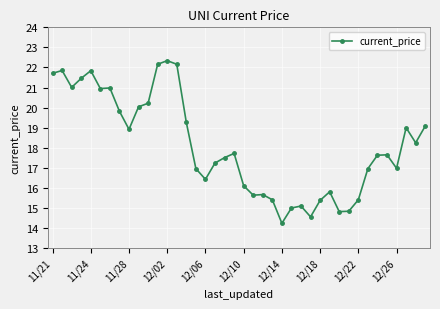

What is the value of the 19th point from the left?

17.5